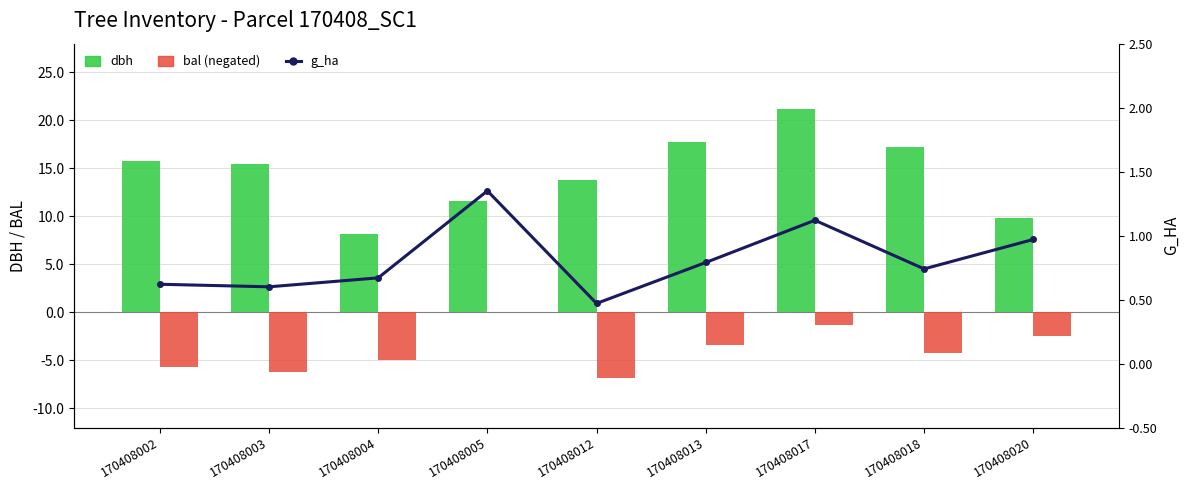

What is the sum of the g_ha values at 170408012 and 170408004?

1.1